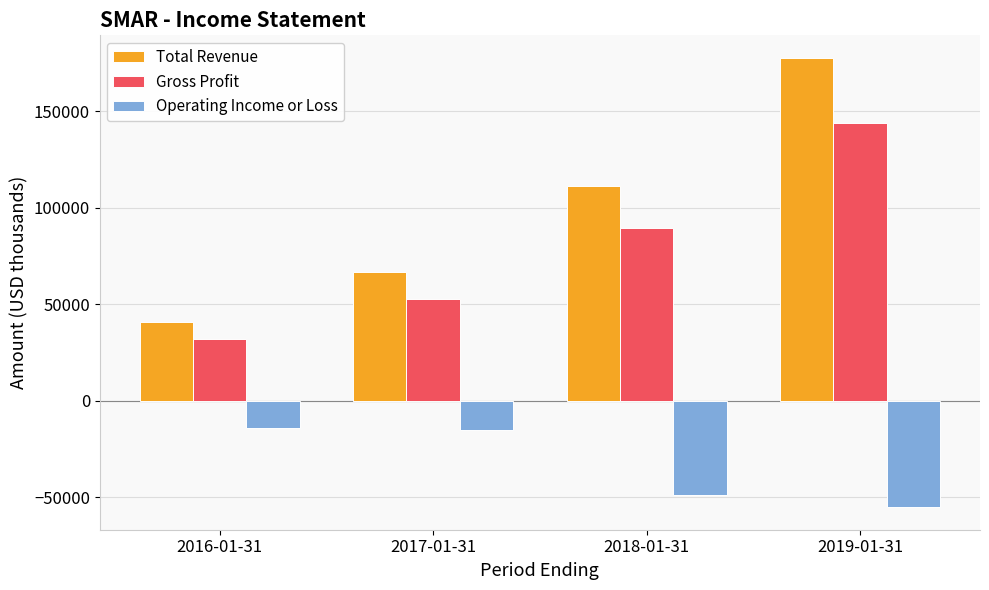

What is the minimum value shown in the chart?

-55100